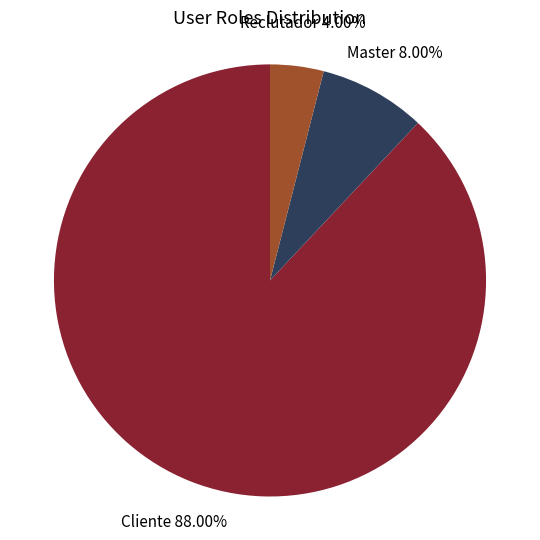

Rank the categories by value from lowest to highest.

Reclutador, Master, Cliente